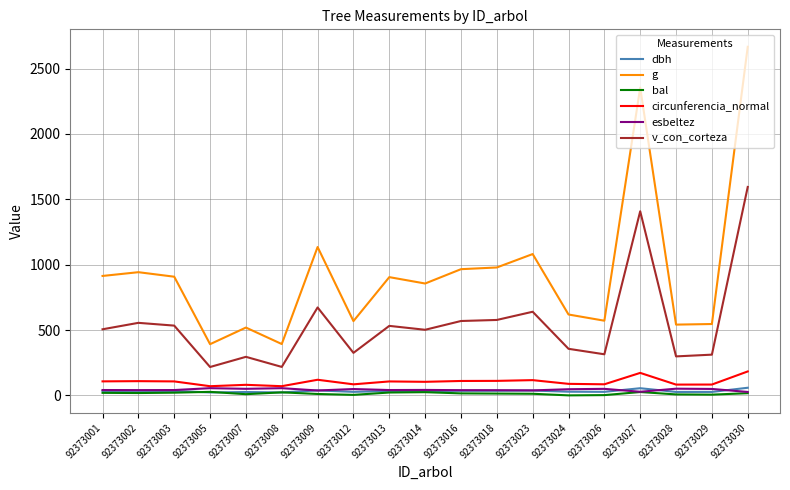

What is the maximum value for dbh?

58.3